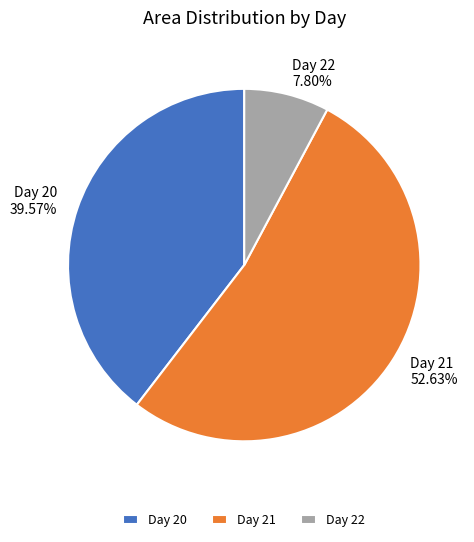

Between Day 22 and Day 20, which is larger?

Day 20